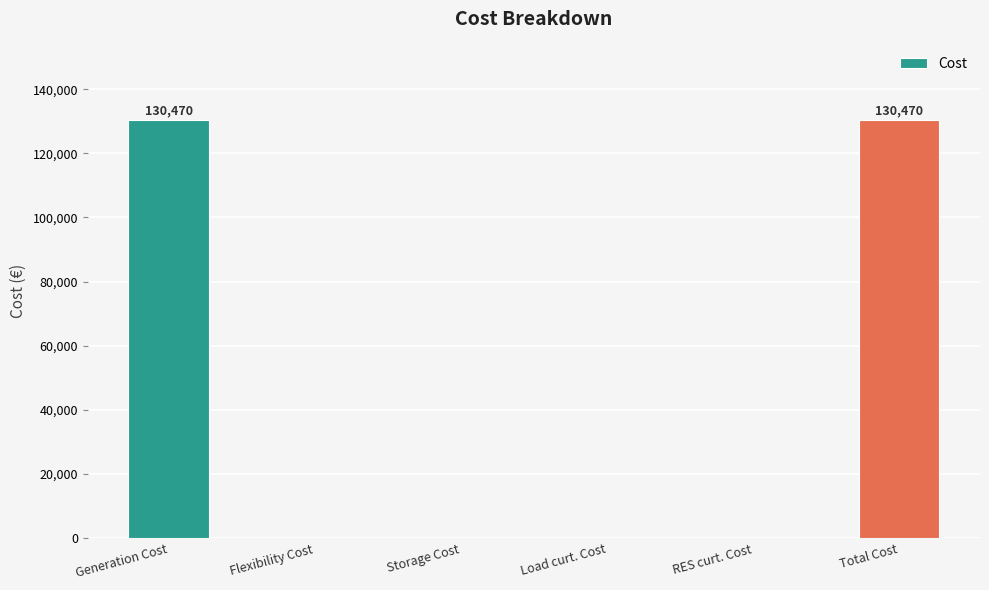

The value at Load curt. Cost is 53078.4. True or false?

False